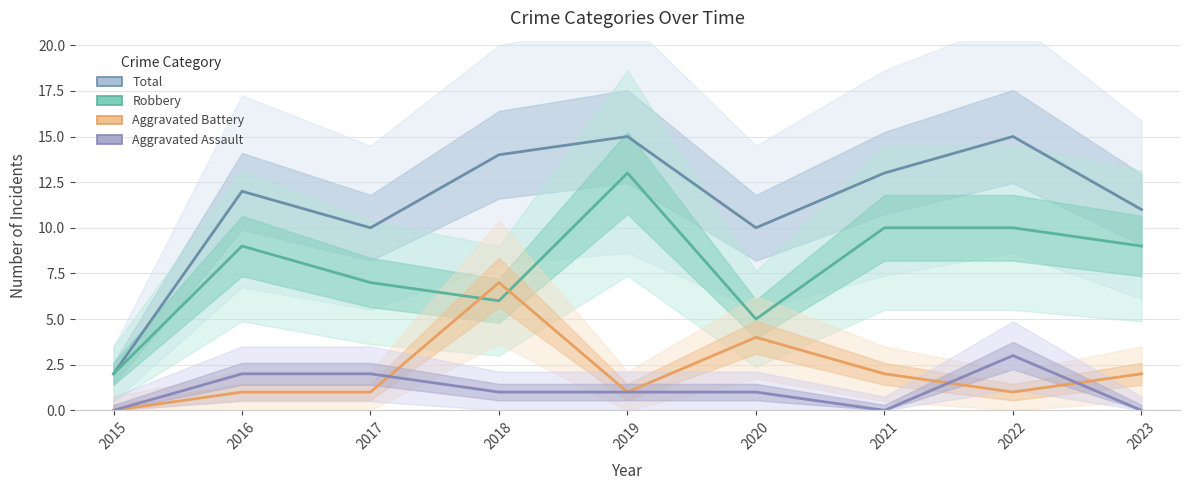

At which category is the sum across all series the highest?

2019